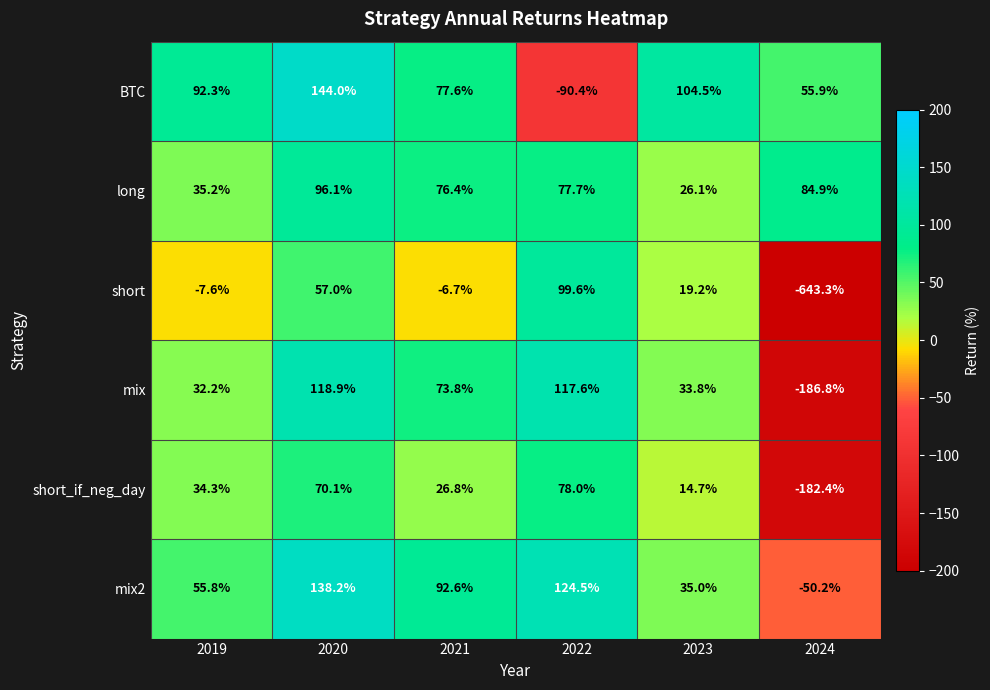

Where is BTC nearest to the value 26?

2024